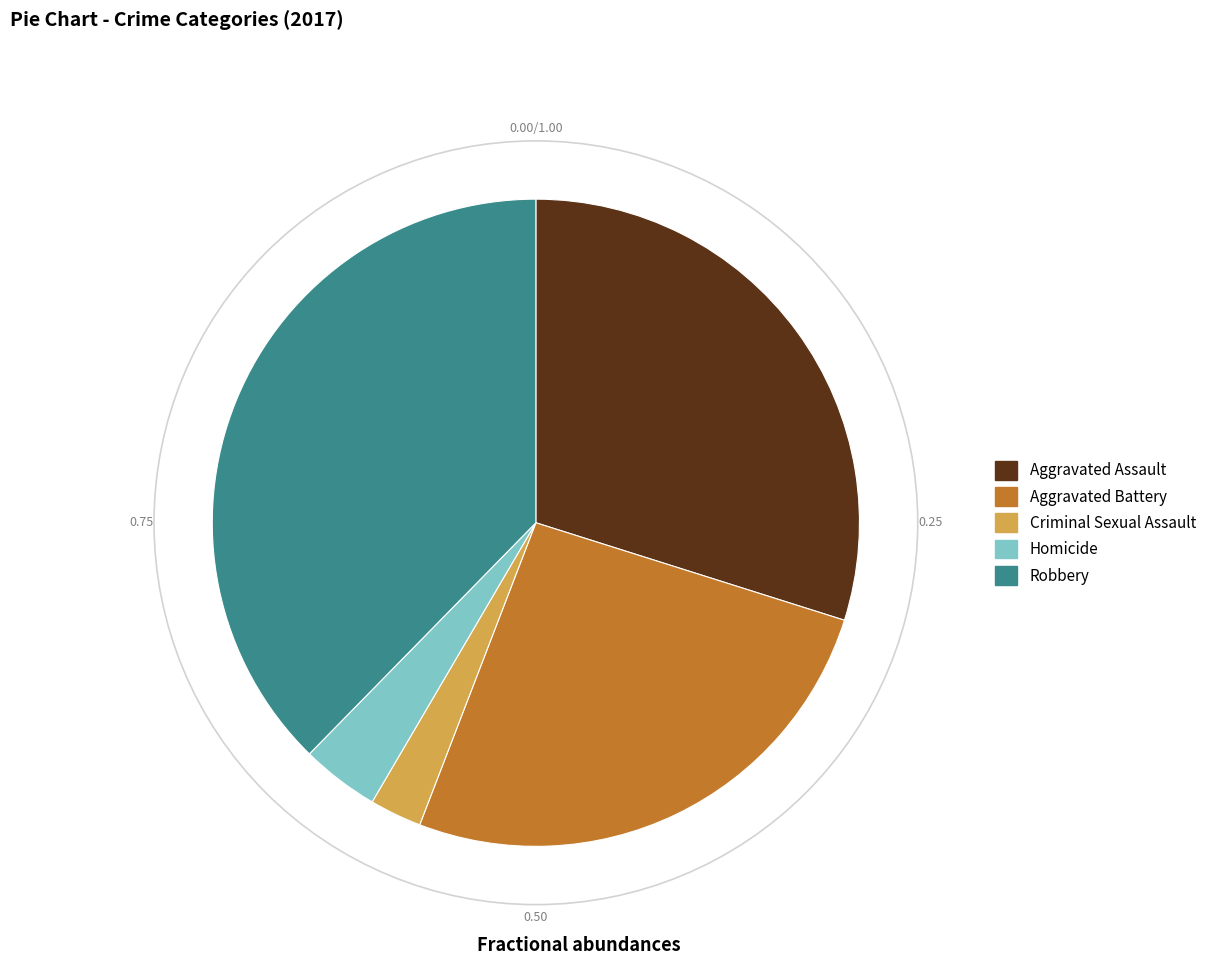

Does any single category account for the majority?

No